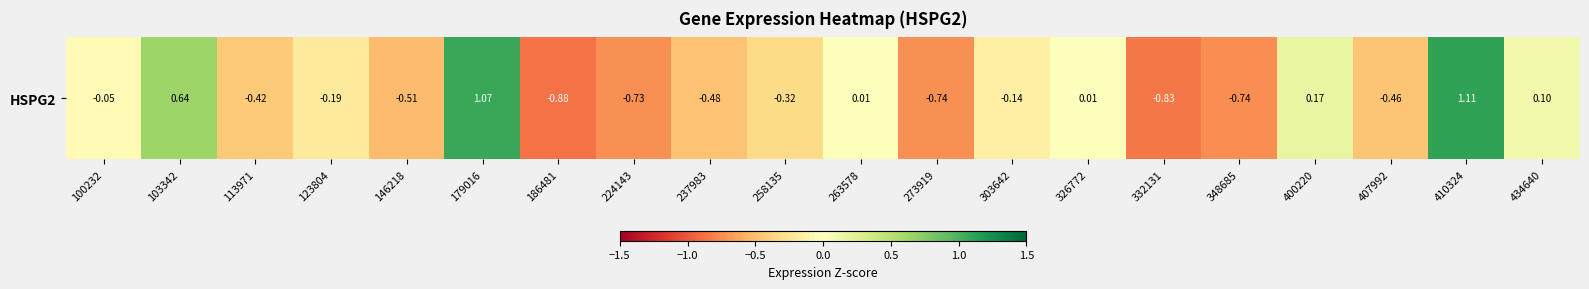

What is the difference between the values at 434640 and 103342?

0.5